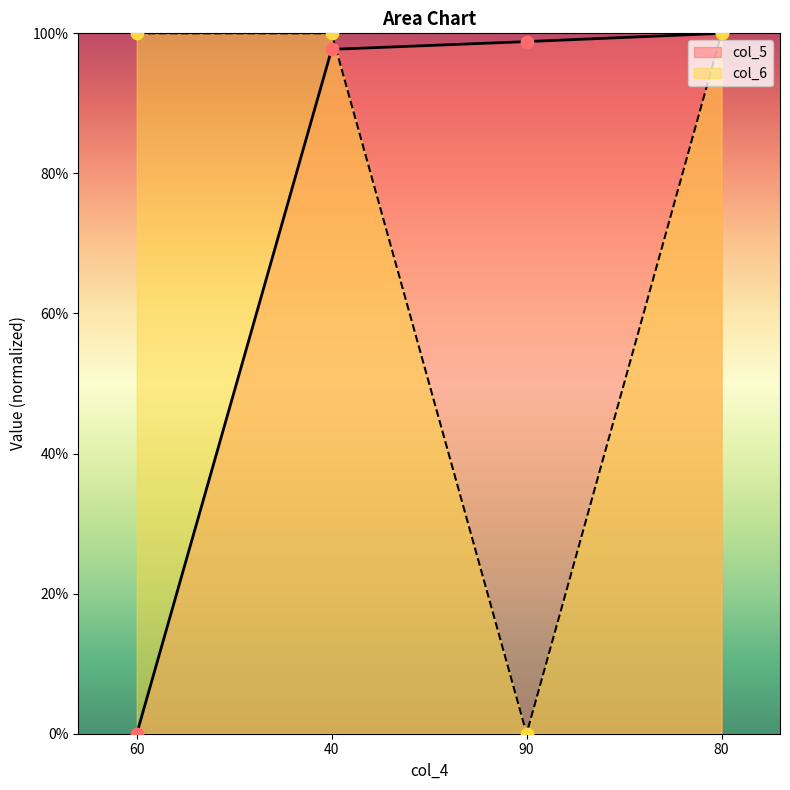

Is the value of col_6 at 80 greater than the value of col_5 at 40?

Yes